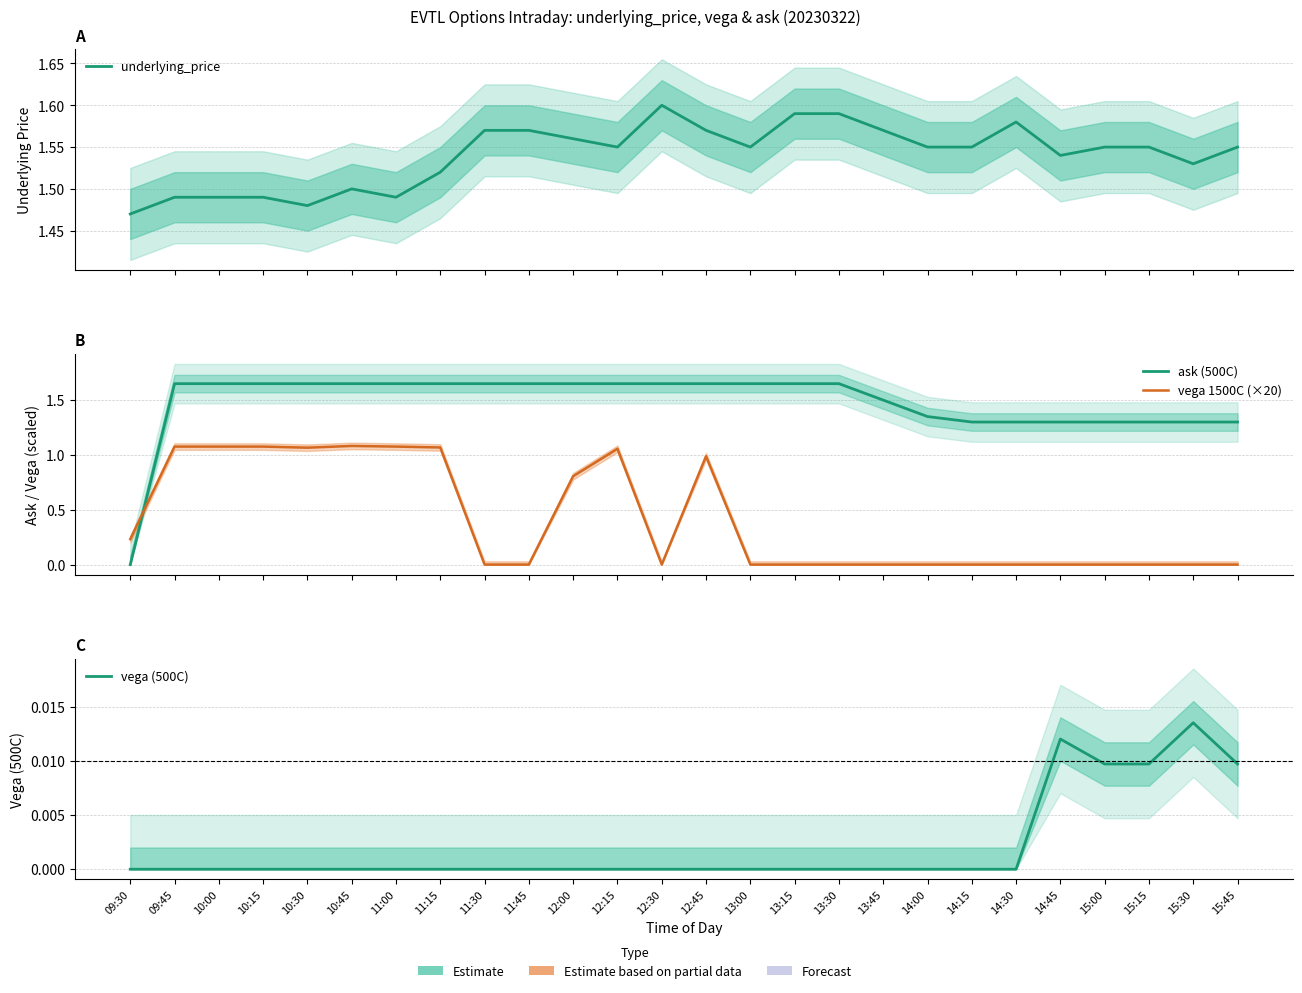

Reading right to left, what are all the values shown in this chart?

underlying_price: 1.6	1.5	1.6	1.6	1.5	1.6	1.6	1.6	1.6	1.6	1.6	1.6	1.6	1.6	1.6	1.6	1.6	1.6	1.5	1.5	1.5	1.5	1.5	1.5	1.5	1.5
ask (500C): 1.3	1.3	1.3	1.3	1.3	1.3	1.3	1.4	1.5	1.6	1.6	1.6	1.6	1.6	1.6	1.6	1.6	1.6	1.6	1.6	1.6	1.6	1.6	1.6	1.6	0.0
vega 1500C (×20): 0.0	0.0	0.0	0.0	0.0	0.0	0.0	0.0	0.0	0.0	0.0	0.0	1.0	0.0	1.1	0.8	0.0	0.0	1.1	1.1	1.1	1.1	1.1	1.1	1.1	0.2
vega (500C): 0.0	0.0	0.0	0.0	0.0	0.0	0.0	0.0	0.0	0.0	0.0	0.0	0.0	0.0	0.0	0.0	0.0	0.0	0.0	0.0	0.0	0.0	0.0	0.0	0.0	0.0